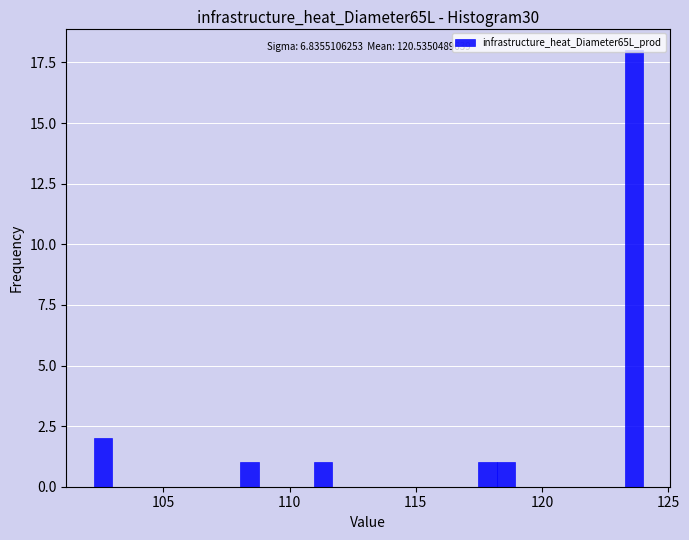

Around what value on the x-axis is the tallest bar? Give the approximate position of its centre, as read against the axis.

123.5